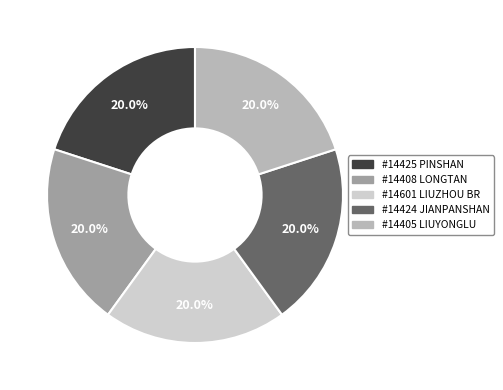

Does any single category account for the majority?

No